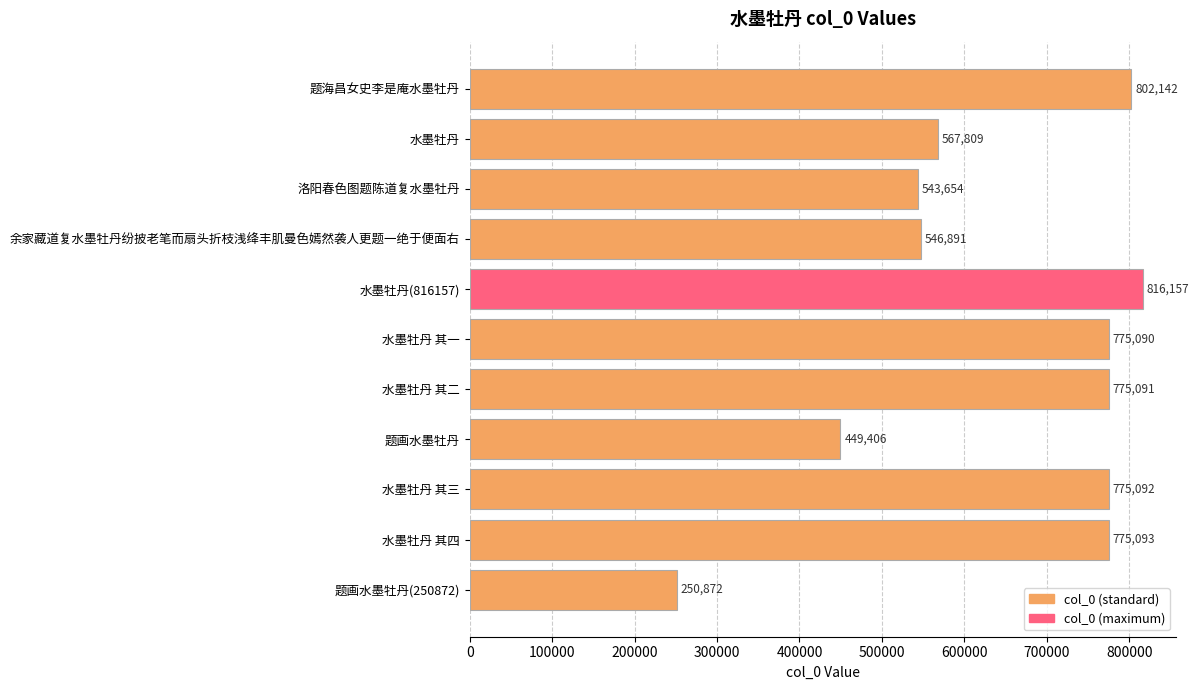

The chart shows a value of 1099410 at 水墨牡丹 其三. True or false?

False